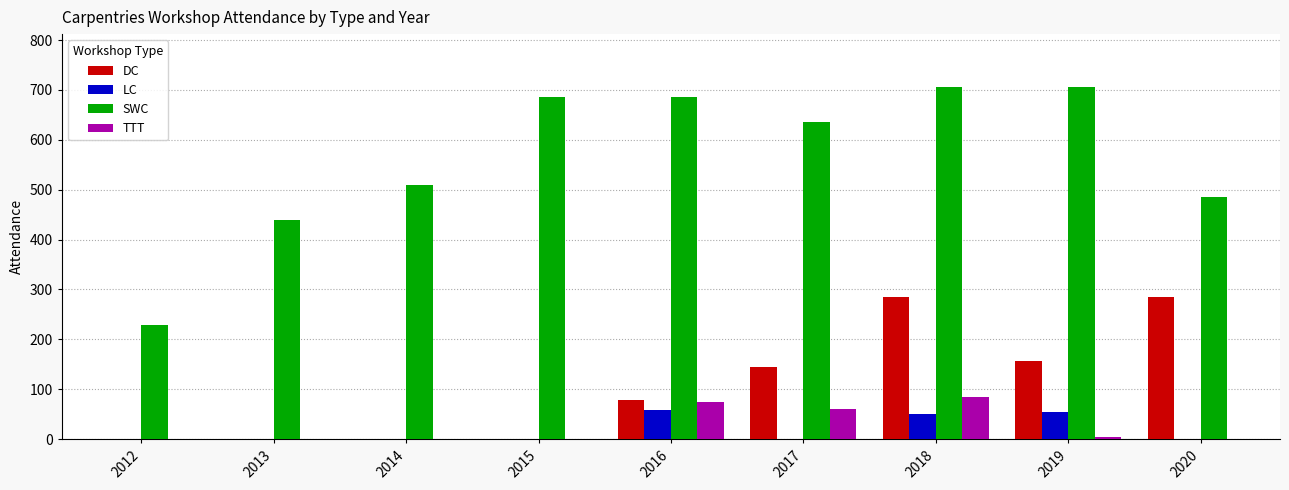

Which series changed the most between 2013 and 2015?

SWC